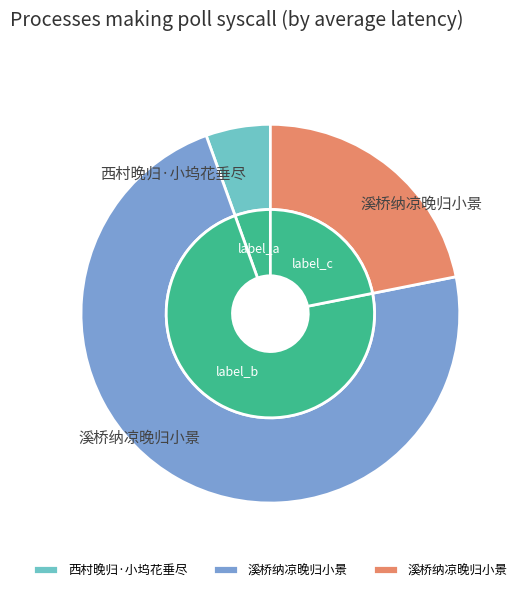

Which has a higher value, 溪桥纳凉晚归小景 or 西村晚归·小坞花垂尽?

溪桥纳凉晚归小景